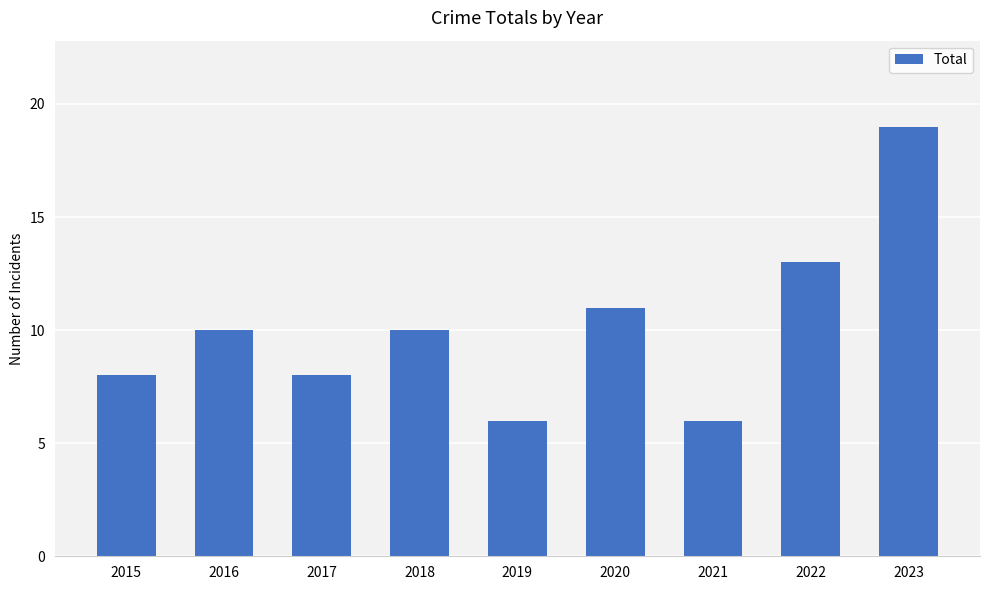

Reading left to right, transcribe all the data shown in this chart.

8	10	8	10	6	11	6	13	19